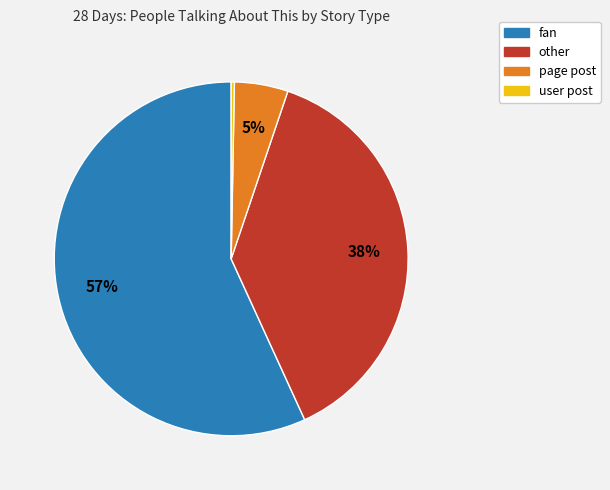

To the nearest percent, what is the difference between the largest and smallest slice percentages?

57%